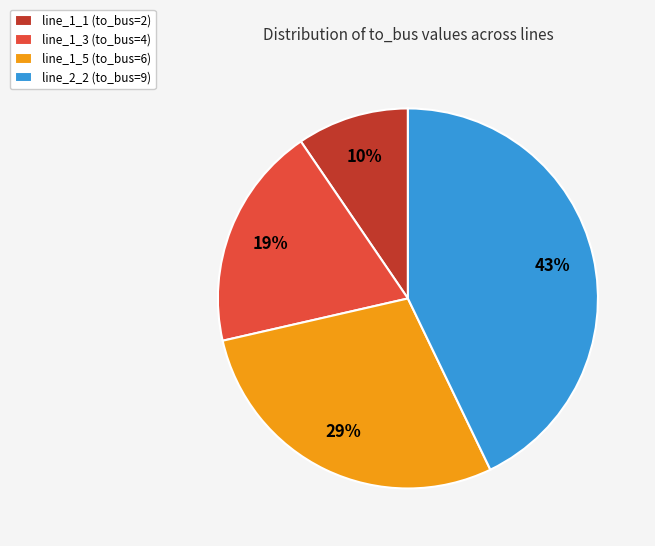

To the nearest percent, what percentage of the pie is line_1_1 (to_bus=2)?

10%